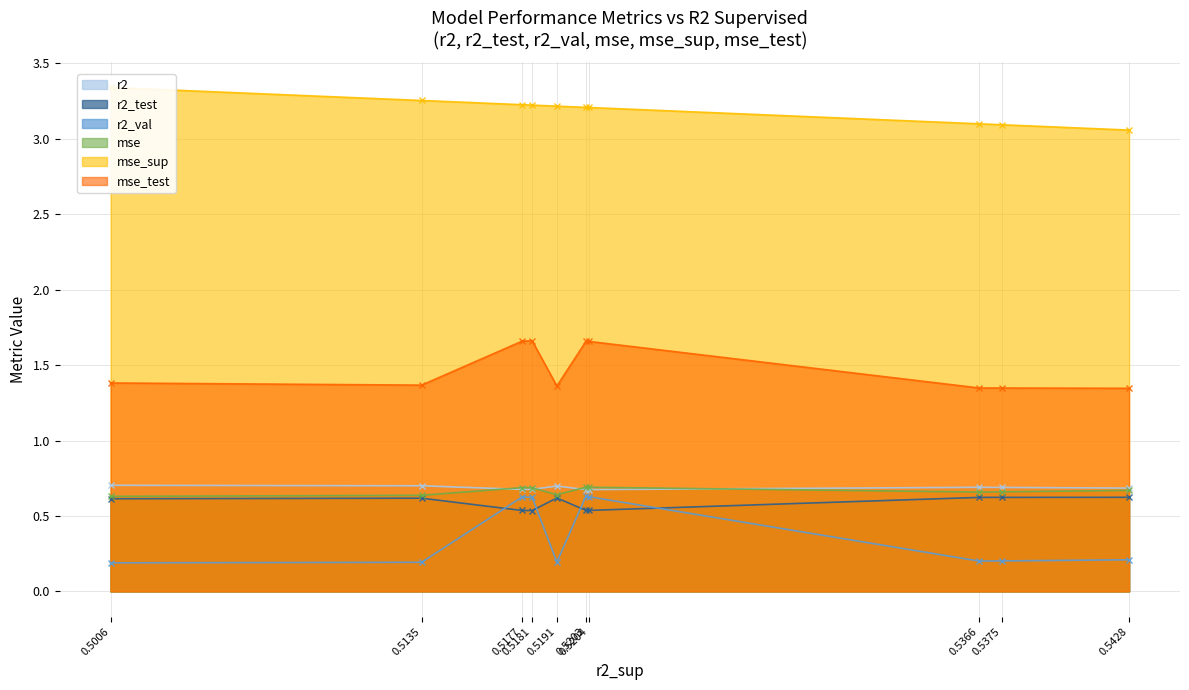

True or false: mse_test and r2_val cross at least once.

False